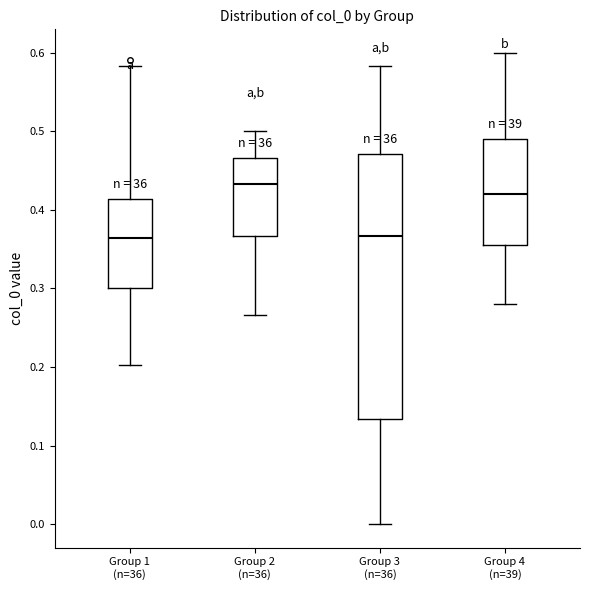

Reading left to right, transcribe this box plot: for each box, give where its median line is, the range the box spans, and where its two whiskers end, as read against the y-axis. The values are not printed on the chart, so give them approximately, as read against the axis.

Group 1 (n=36): median 0.36, box 0.30 to 0.41, whiskers 0.20 to 0.58
Group 2 (n=36): median 0.43, box 0.37 to 0.47, whiskers 0.27 to 0.50
Group 3 (n=36): median 0.37, box 0.13 to 0.47, whiskers 0.00 to 0.58
Group 4 (n=39): median 0.42, box 0.36 to 0.49, whiskers 0.28 to 0.60